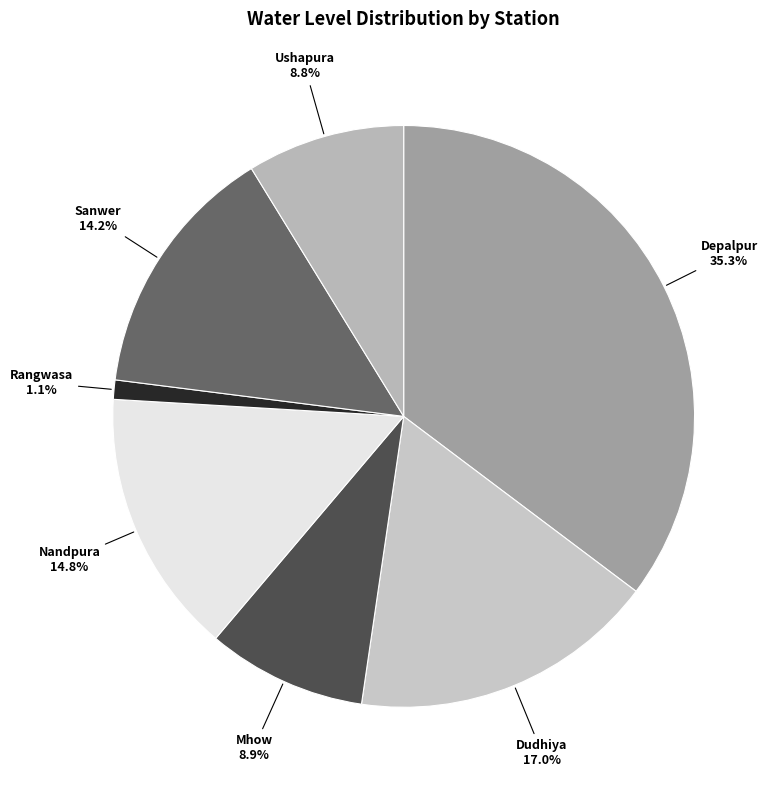

Between Ushapura and Depalpur, which is larger?

Depalpur